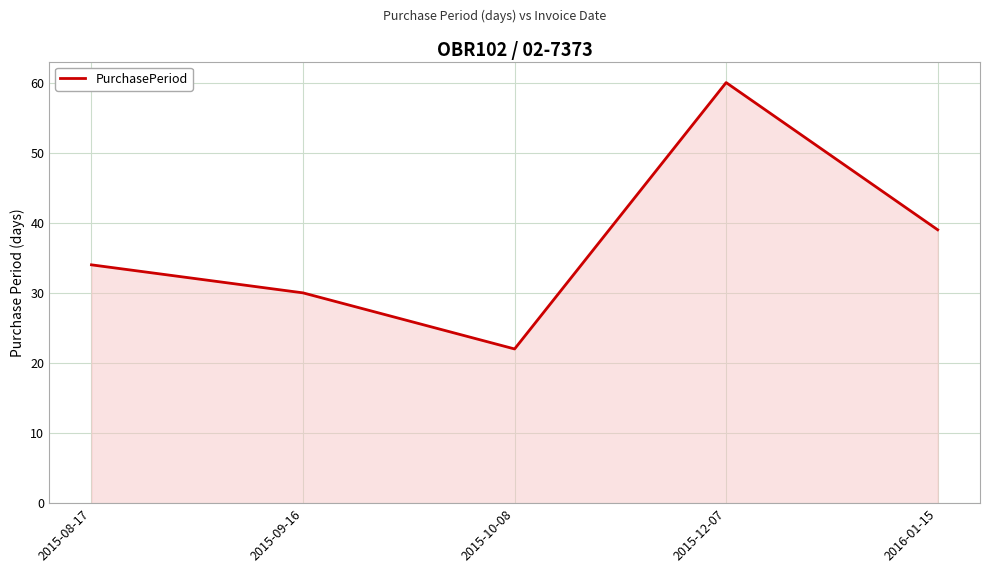

What is the difference between the second highest and second lowest values?

9